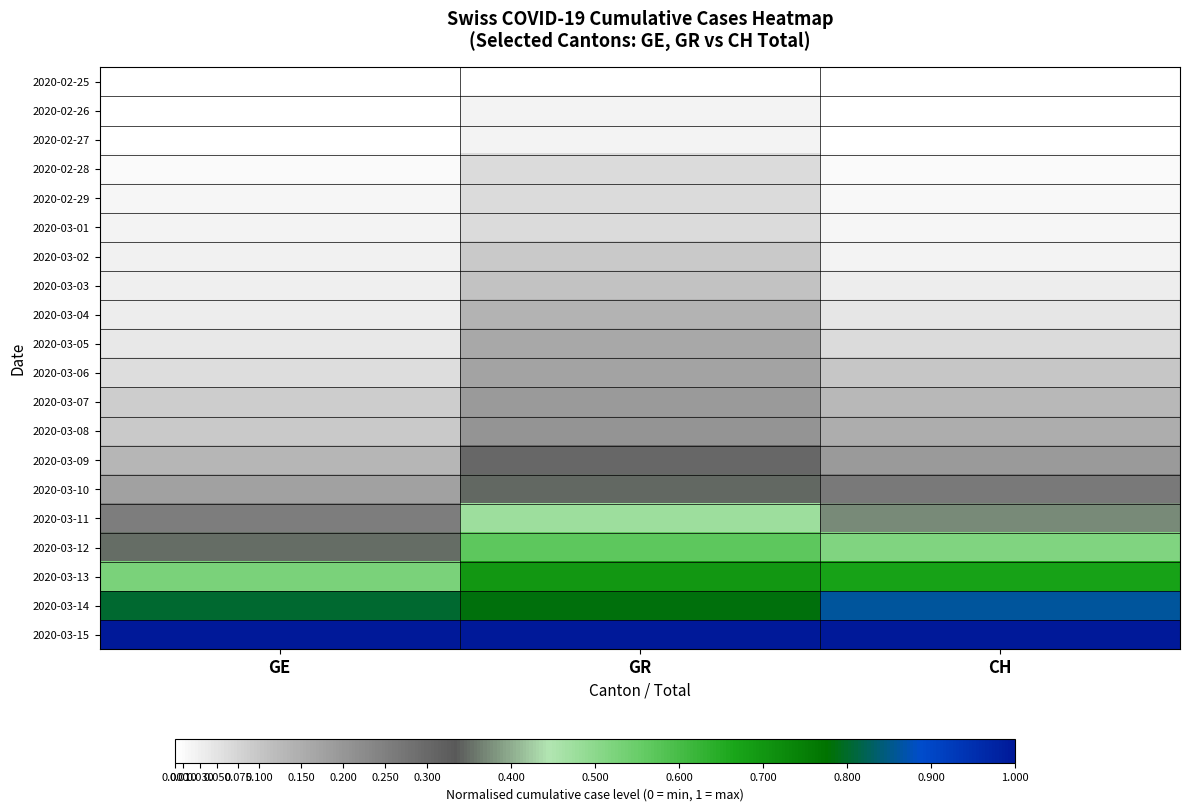

Reading left to right, extract all data points from this chart.

2020-02-25: GE=0.0	GR=0.0	CH=0.0
2020-02-26: GE=0.0	GR=0.0	CH=0.0
2020-02-27: GE=0.0	GR=0.0	CH=0.0
2020-02-28: GE=0.0	GR=0.1	CH=0.0
2020-02-29: GE=0.0	GR=0.1	CH=0.0
2020-03-01: GE=0.0	GR=0.1	CH=0.0
2020-03-02: GE=0.0	GR=0.1	CH=0.0
2020-03-03: GE=0.0	GR=0.1	CH=0.0
2020-03-04: GE=0.0	GR=0.1	CH=0.0
2020-03-05: GE=0.0	GR=0.2	CH=0.1
2020-03-06: GE=0.1	GR=0.2	CH=0.1
2020-03-07: GE=0.1	GR=0.2	CH=0.1
2020-03-08: GE=0.1	GR=0.2	CH=0.1
2020-03-09: GE=0.1	GR=0.3	CH=0.2
2020-03-10: GE=0.2	GR=0.3	CH=0.3
2020-03-11: GE=0.3	GR=0.5	CH=0.4
2020-03-12: GE=0.4	GR=0.6	CH=0.5
2020-03-13: GE=0.5	GR=0.7	CH=0.7
2020-03-14: GE=0.8	GR=0.8	CH=0.9
2020-03-15: GE=1.0	GR=1.0	CH=1.0